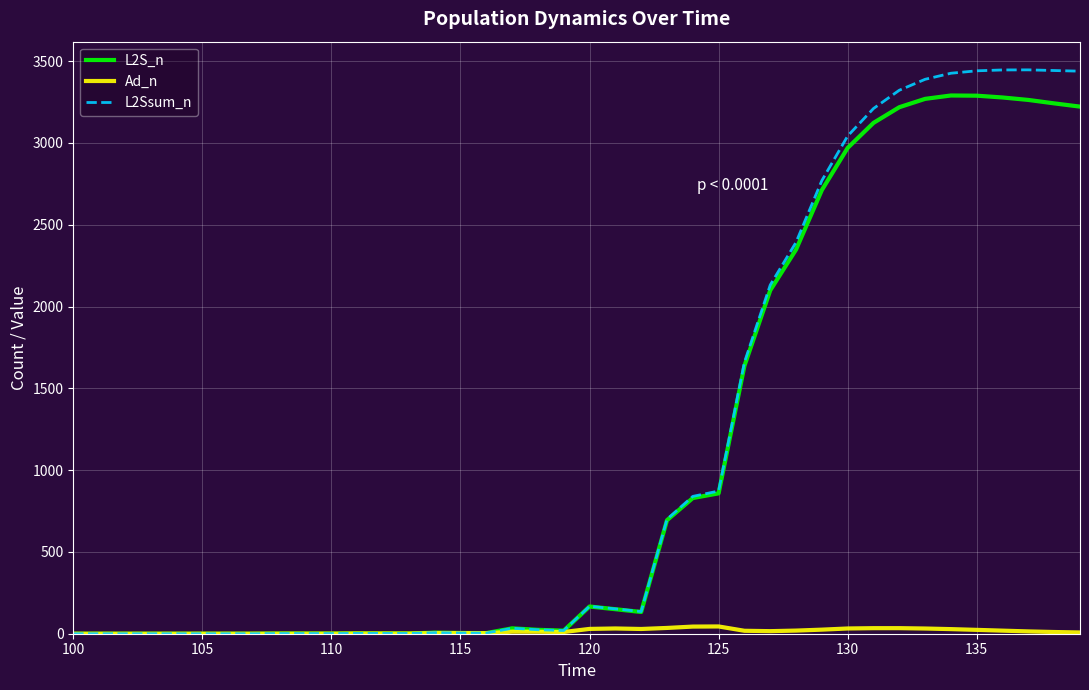

Which series has the widest spread of values?

L2Ssum_n